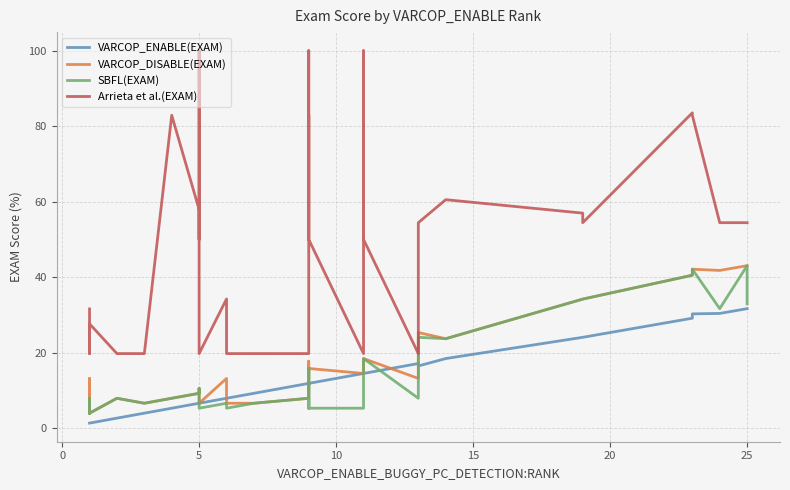

What are all the series names shown in the legend?

VARCOP_ENABLE(EXAM), VARCOP_DISABLE(EXAM), SBFL(EXAM), Arrieta et al.(EXAM)